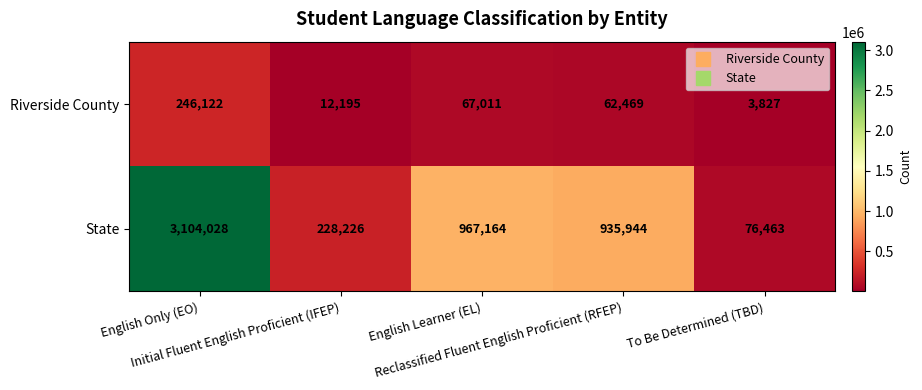

Which label corresponds to the largest value in the chart?

English Only (EO)